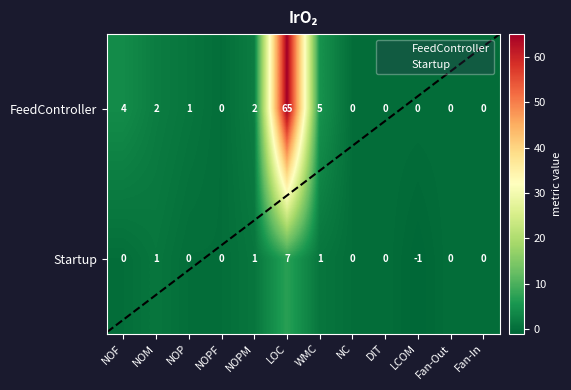

List the series in order of their peak value, lowest first.

Startup, FeedController